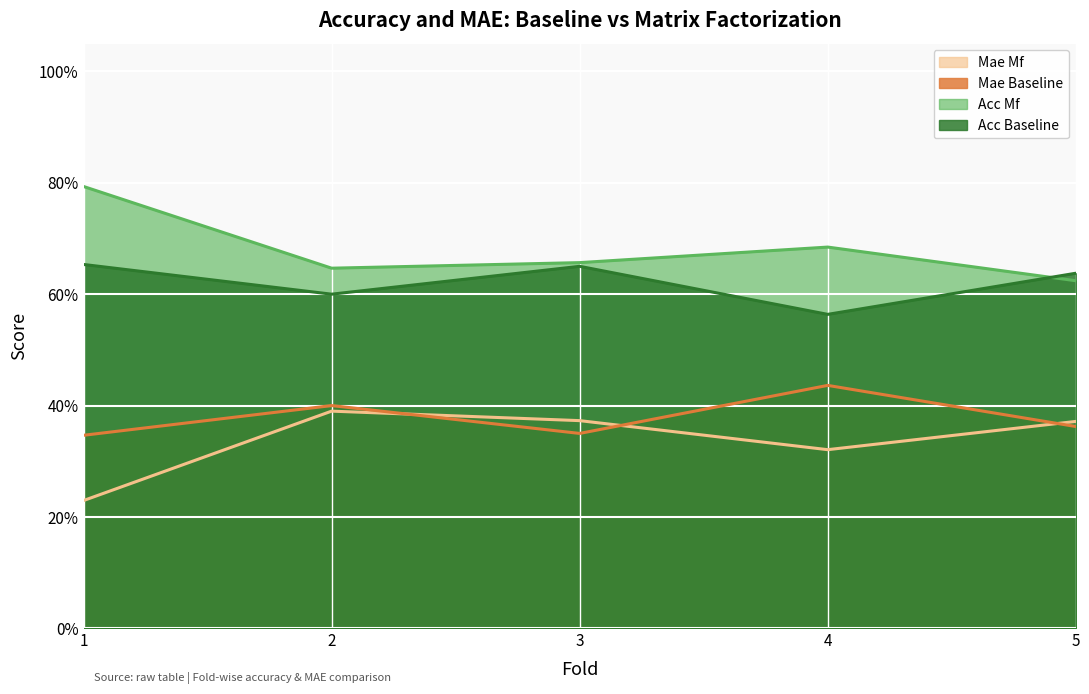

Which has a higher value, 3 or 4?

4